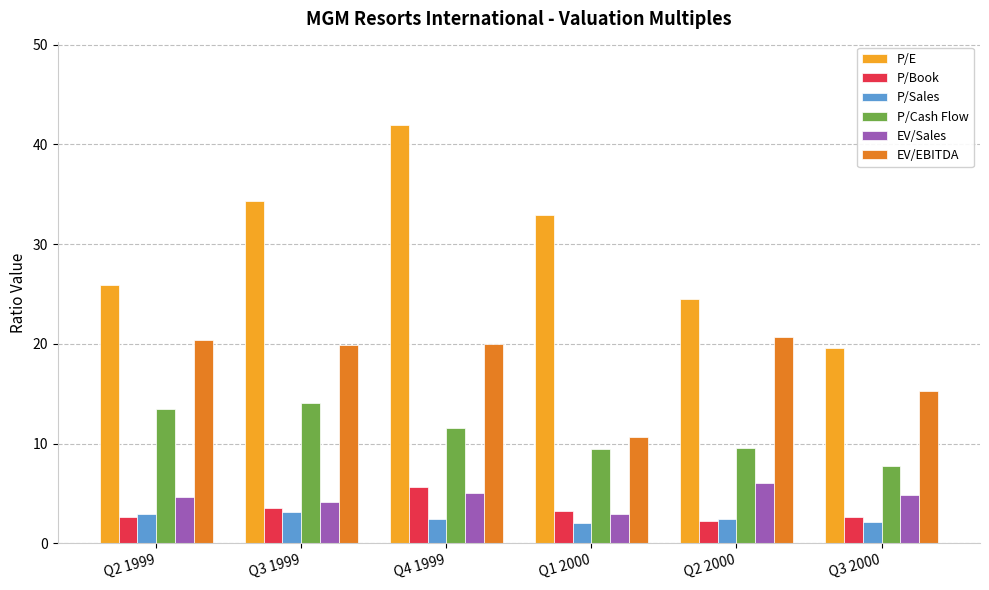

What is the highest value of the P/Sales series?

3.1